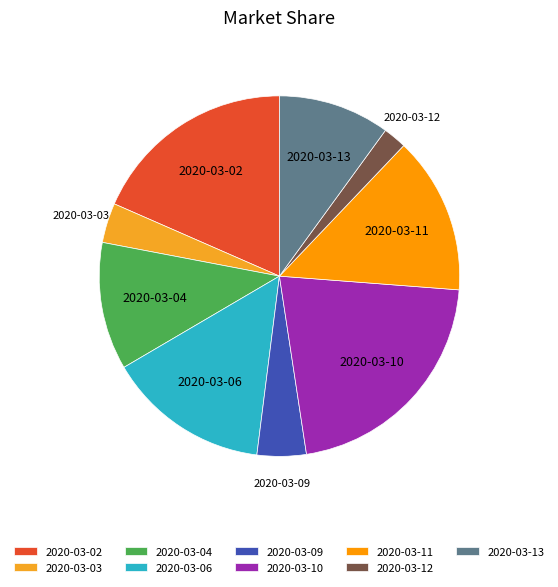

Do 2020-03-12 and 2020-03-10 together represent more than half of the pie?

No